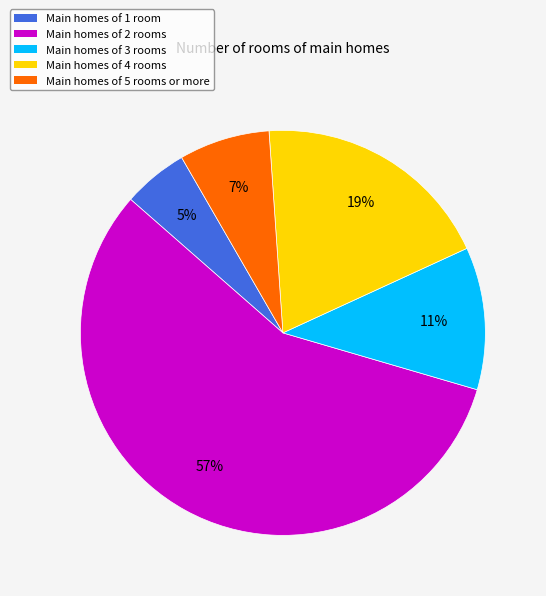

Approximately how many times larger is the value at Main homes of 3 rooms compared to Main homes of 1 room?

2.2